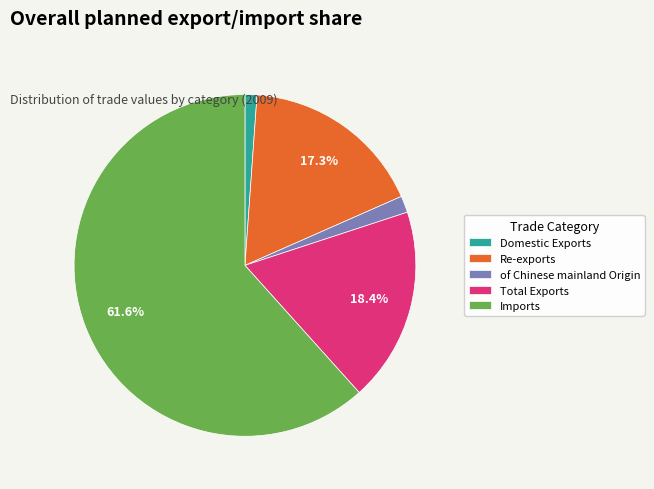

How many segments does this pie chart have?

5